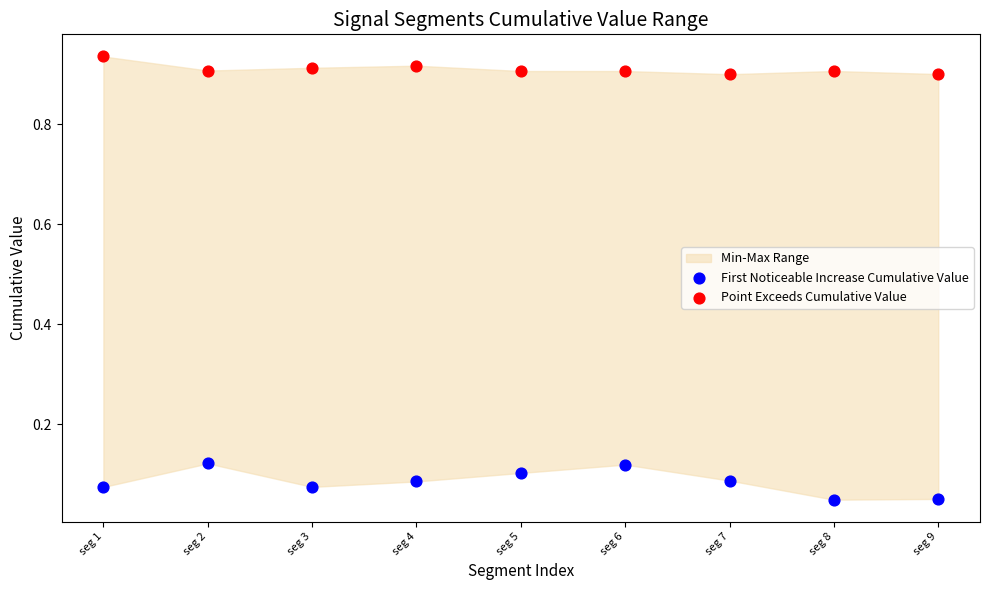

Which series contains the highest Y value?

Point Exceeds Cumulative Value